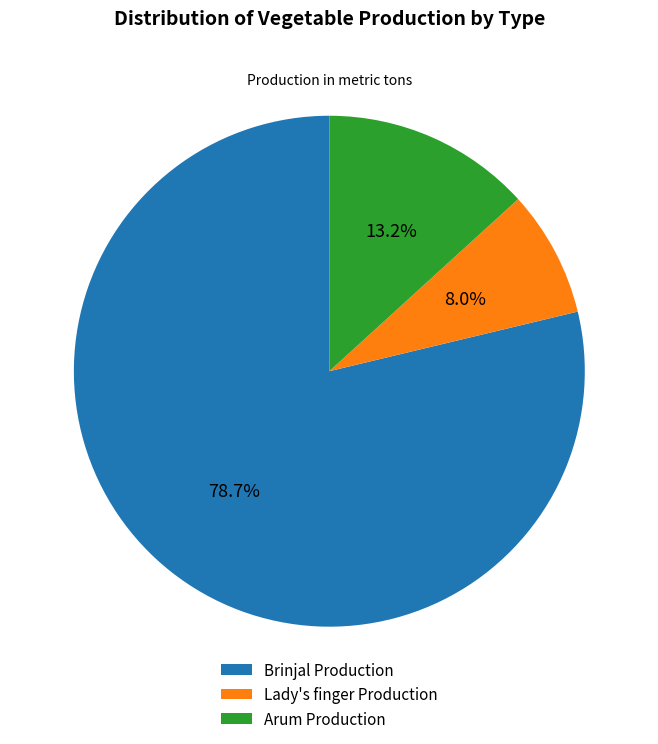

Rank the categories by value from lowest to highest.

Lady's finger Production, Arum Production, Brinjal Production